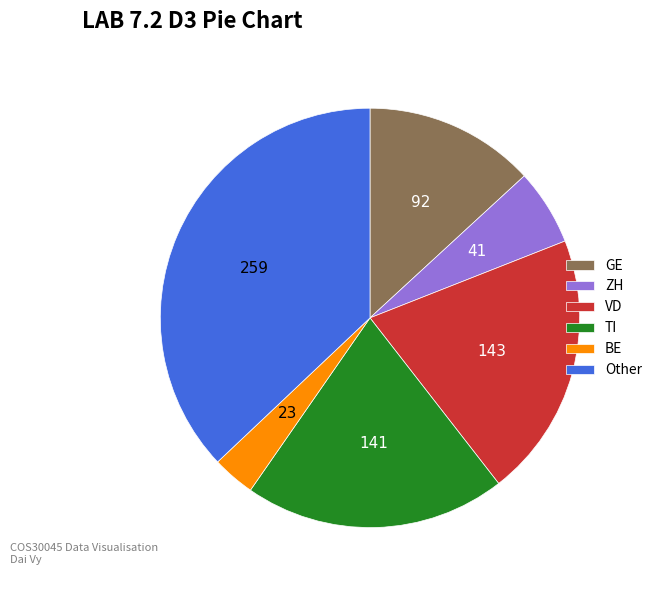

Combined, do TI and BE account for over 50%?

No